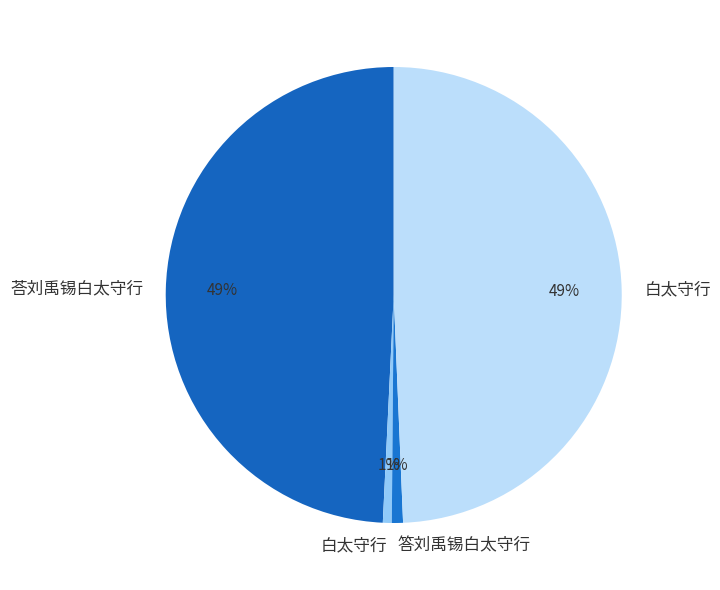

Rank the categories by value from highest to lowest.

白太守行, 荅刘禹锡白太守行, 答刘禹锡白太守行, 白太守行